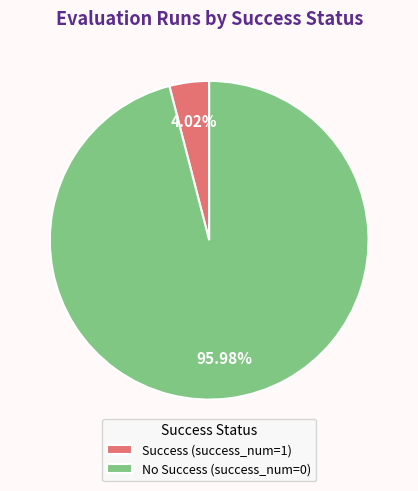

Between Success (success_num=1) and No Success (success_num=0), which is larger?

No Success (success_num=0)